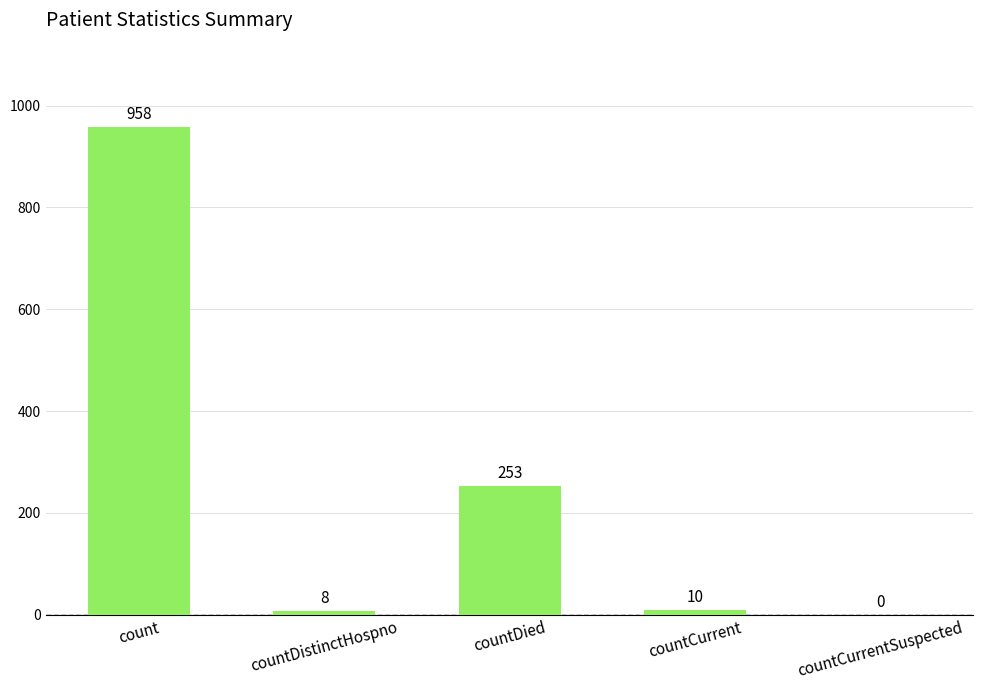

How many positive values are there?

4